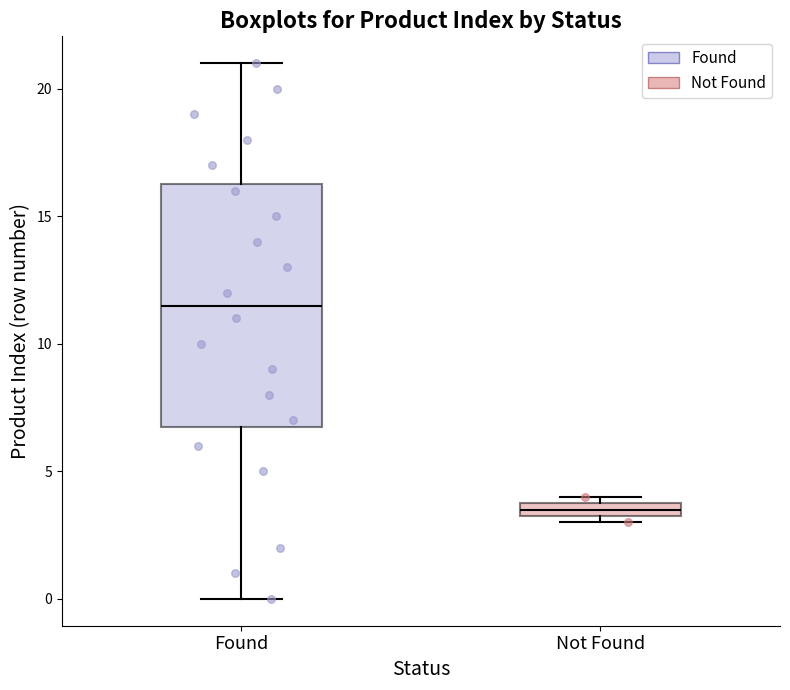

Which box's median line is the lowest?

Not Found